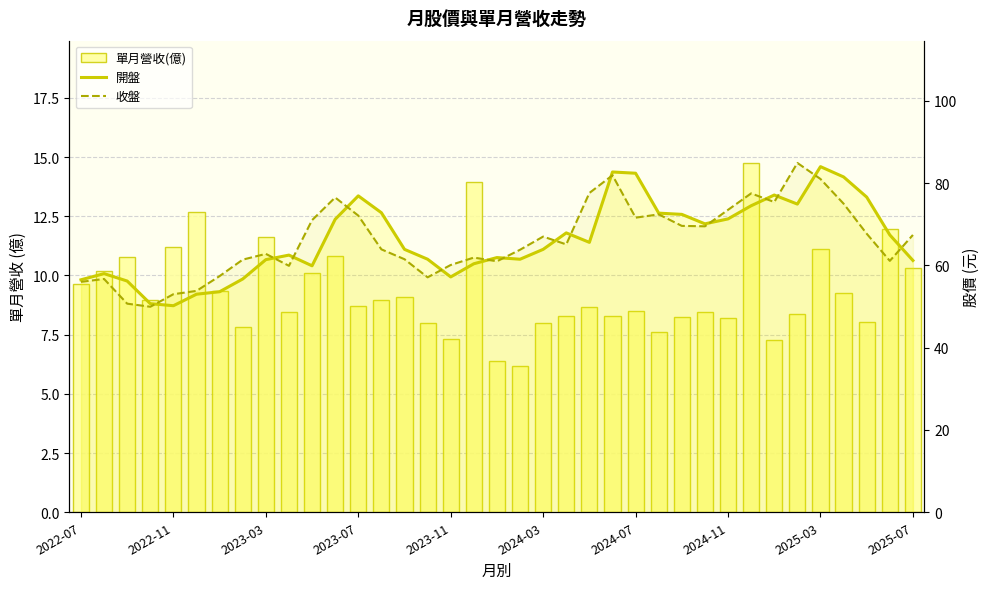

At which category does the chart reach its minimum across all series?

19